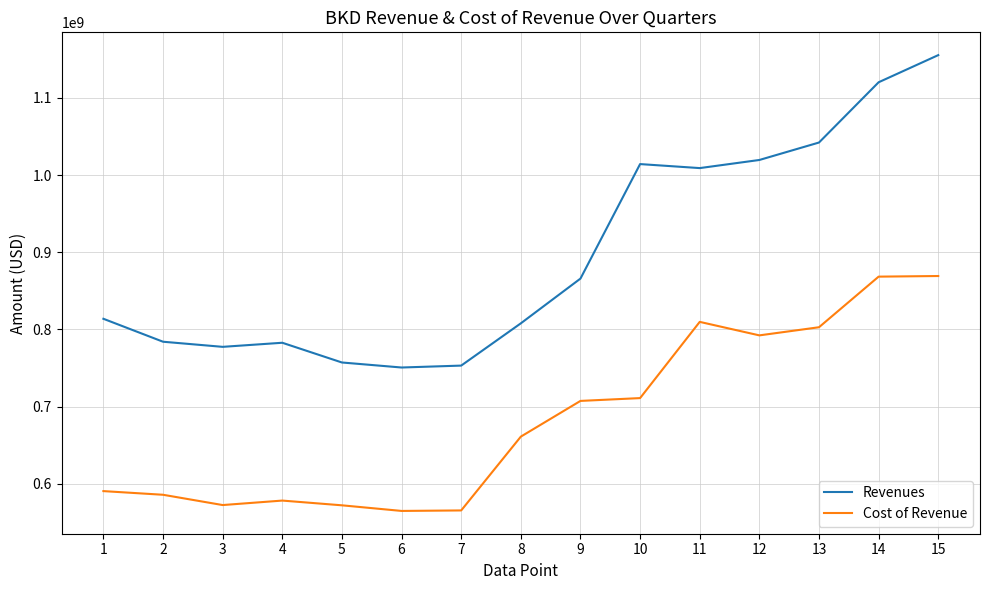

Is the value of Cost of Revenue at 6 greater than the value of Revenues at 13?

No